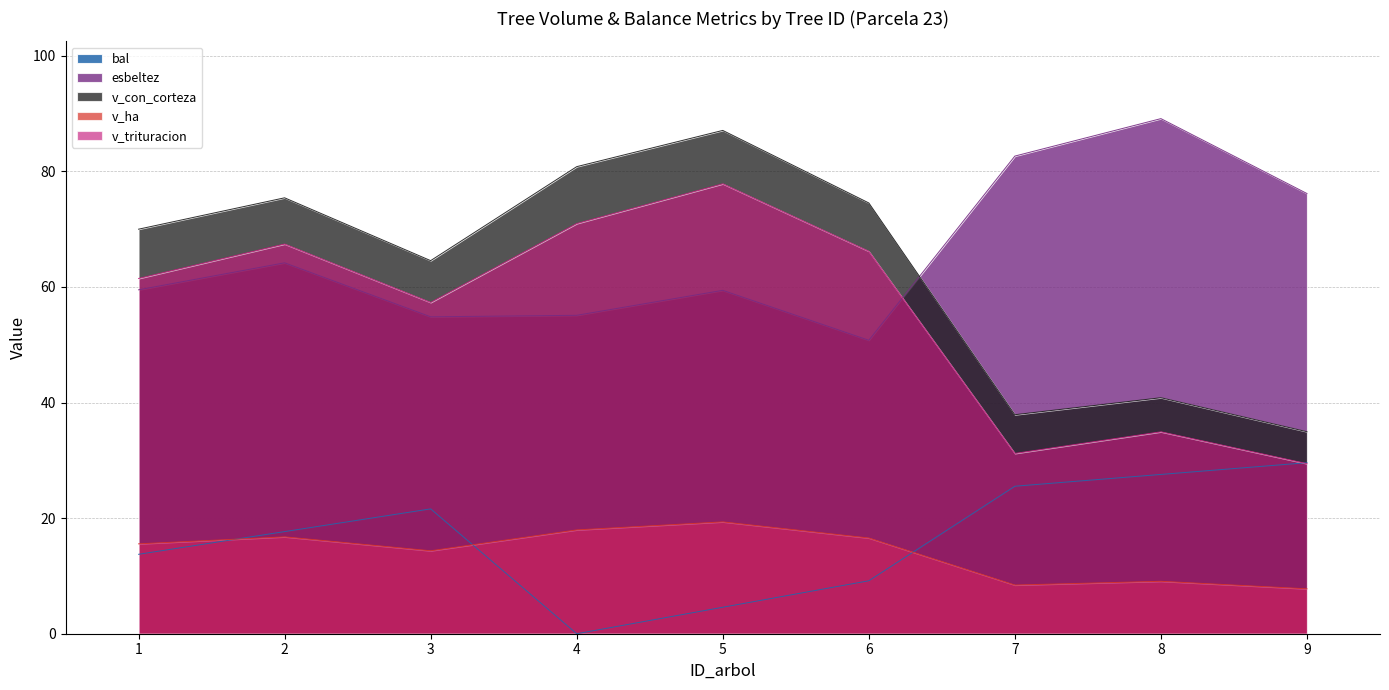

What is the spread (max minus min) of values at 8?

80.1